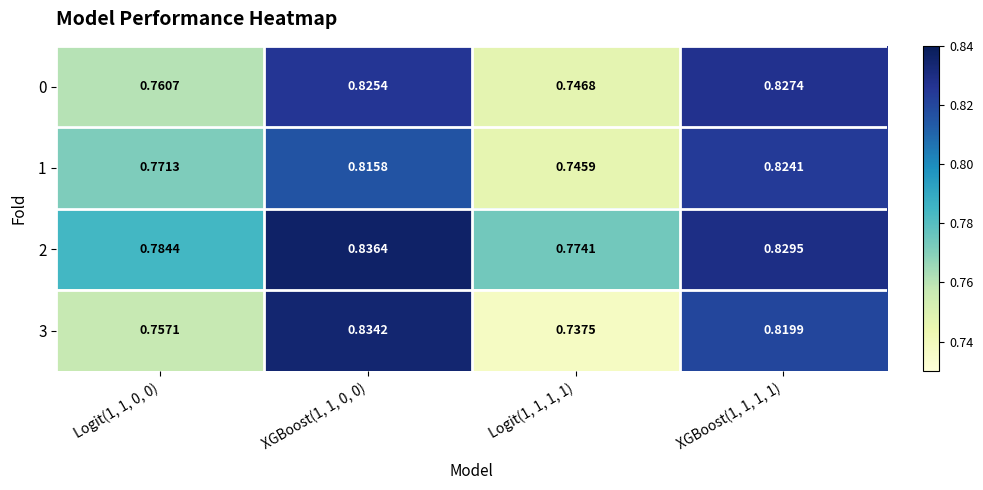

Is the value of 0 at XGBoost(1, 1, 1, 1) greater than the value of 1 at XGBoost(1, 1, 0, 0)?

Yes